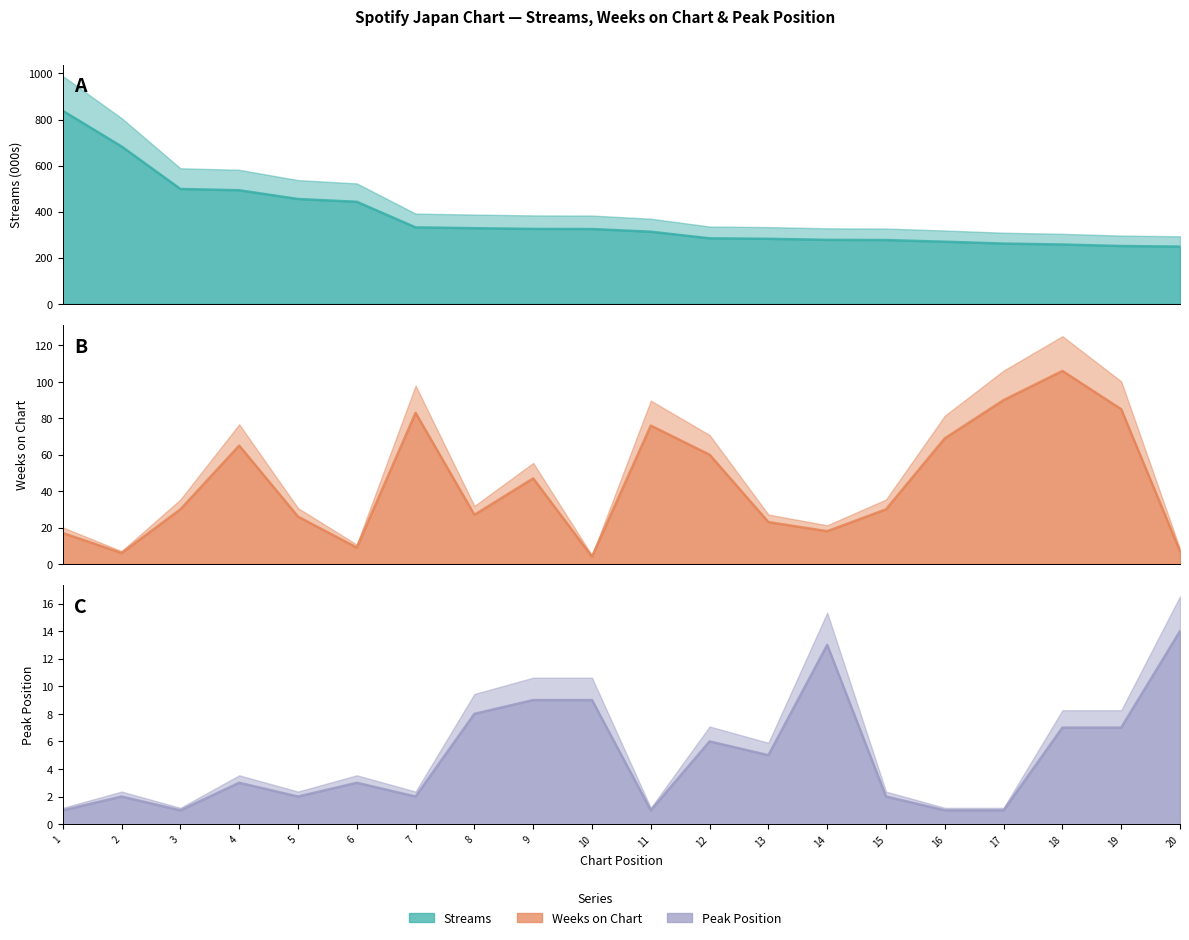

At which label does Peak Position first exceed 3?

8